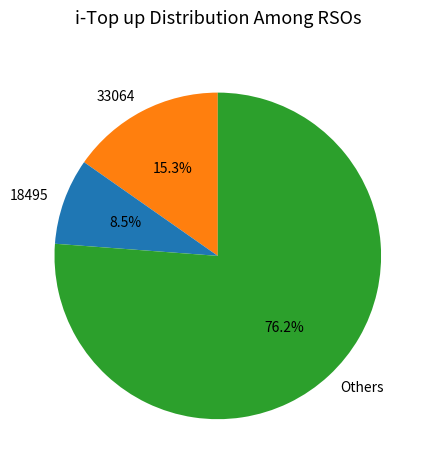

Which slice is the smallest?

18495